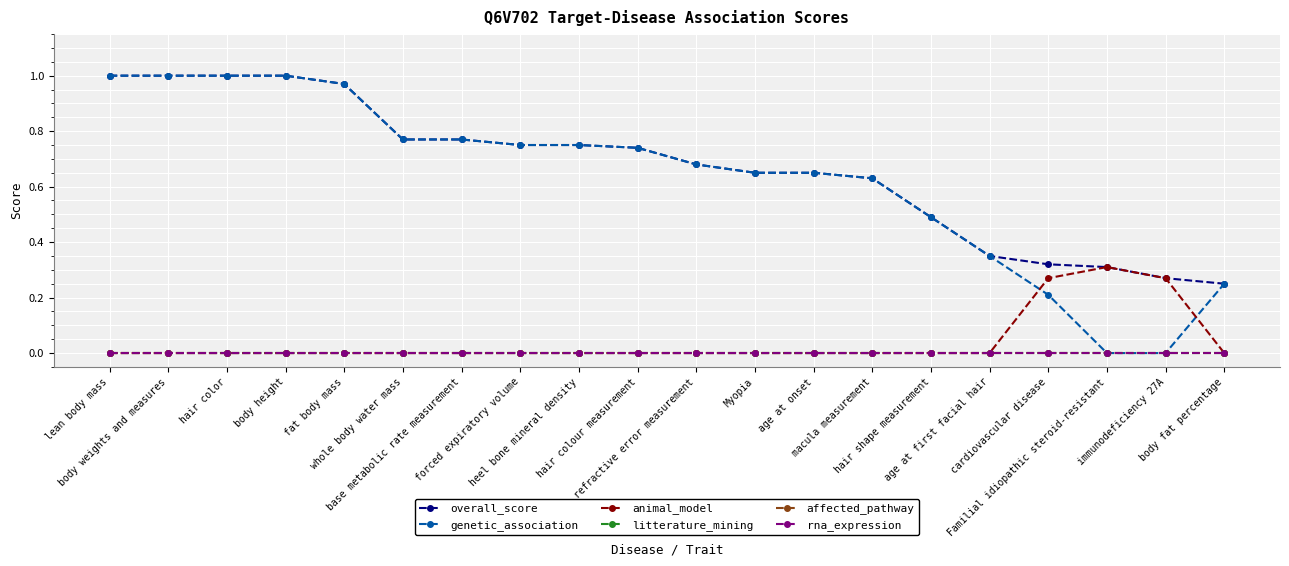

Where is litterature_mining nearest to the value 0?

lean body mass